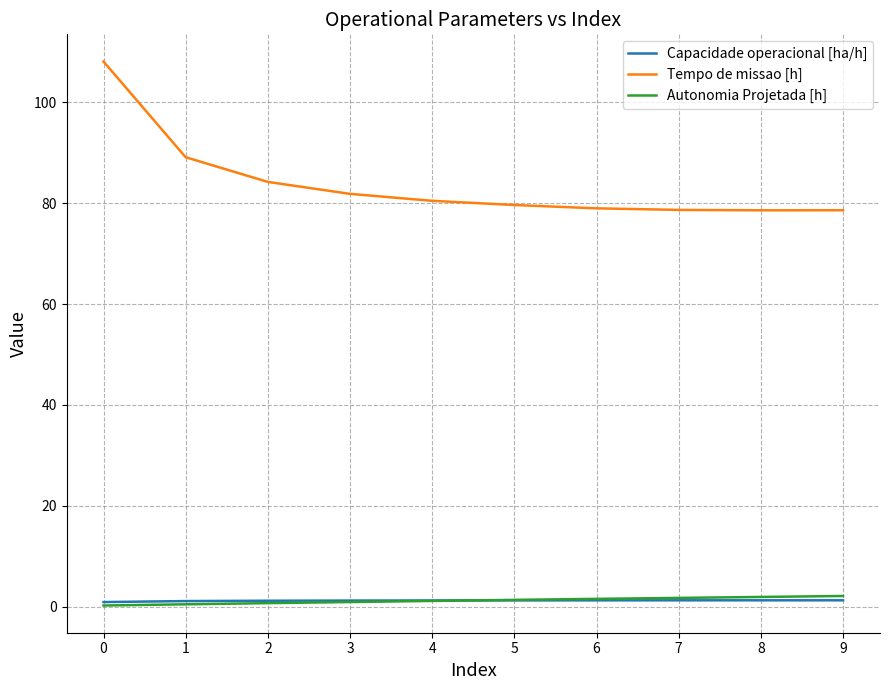

Which series changed the most between 0 and 9?

Tempo de missao [h]